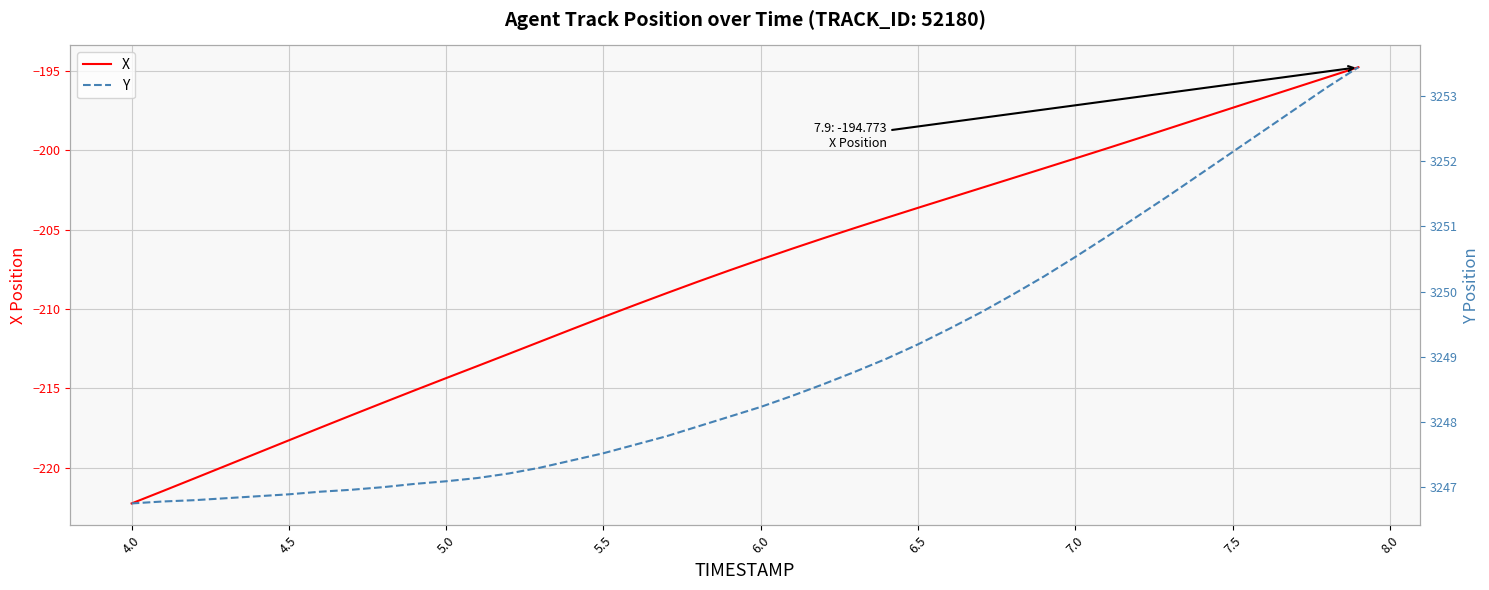

The X series shows -197.3 at 7.5. True or false?

True